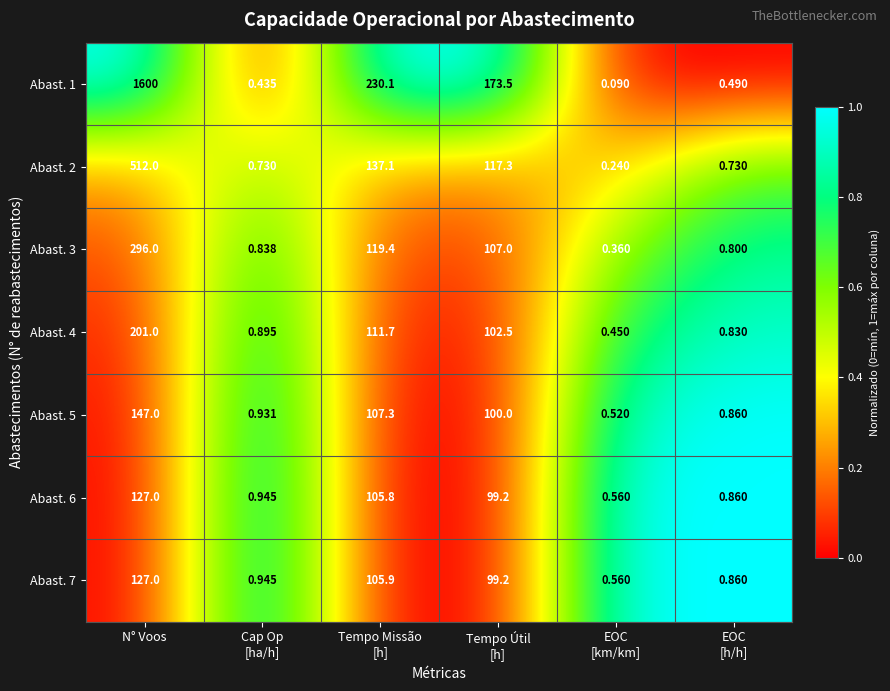

Which series has the largest range (max minus min)?

Abast. 1